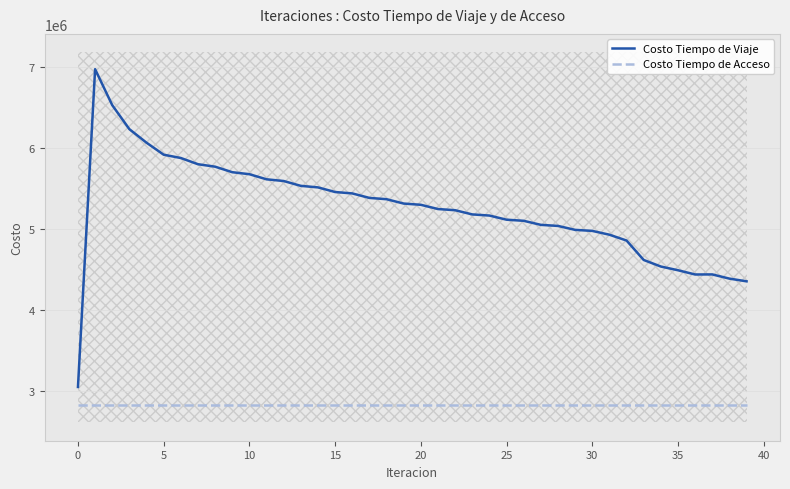

True or false: Costo Tiempo de Acceso and Costo Tiempo de Viaje cross at least once.

False